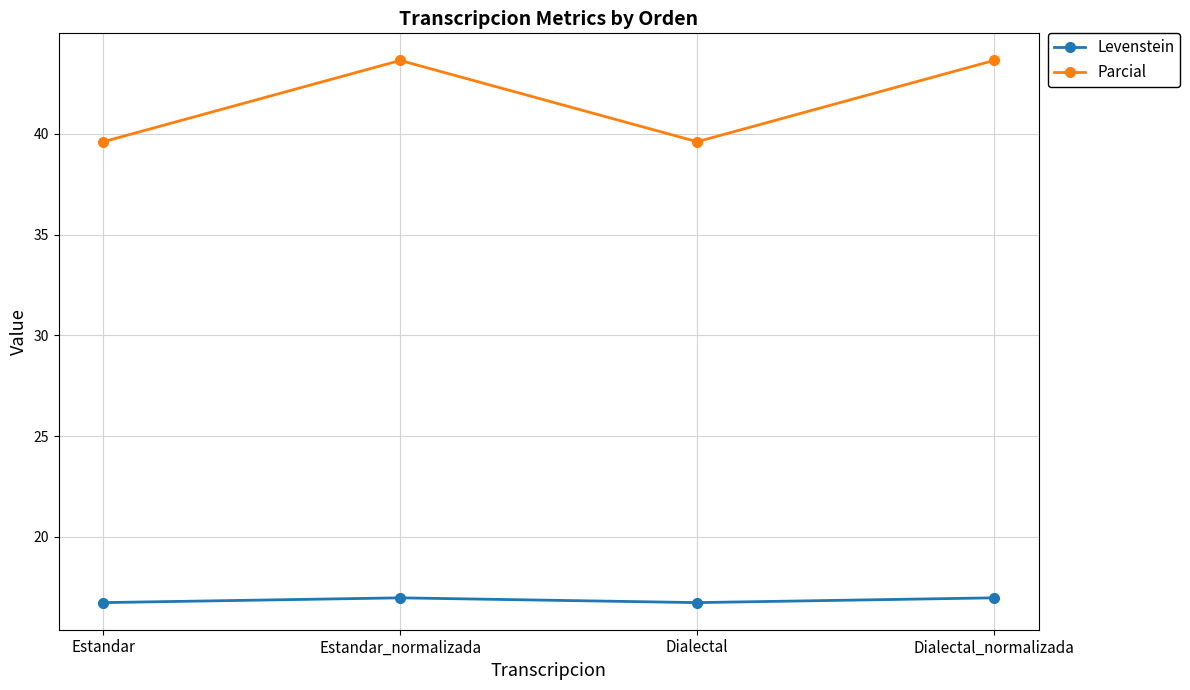

Which series has the largest total across all categories?

Parcial